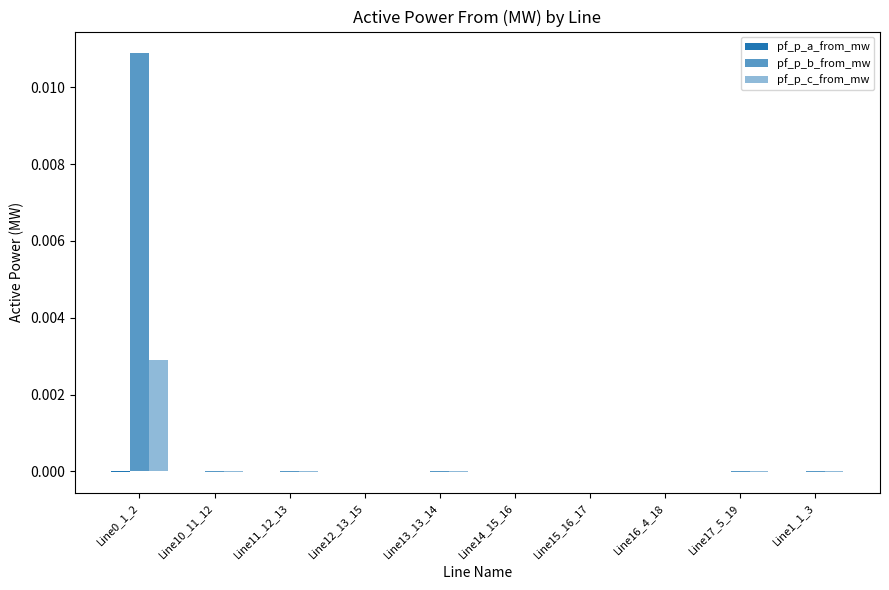

Is the value of pf_p_c_from_mw at Line12_13_15 greater than the value of pf_p_b_from_mw at Line10_11_12?

Yes